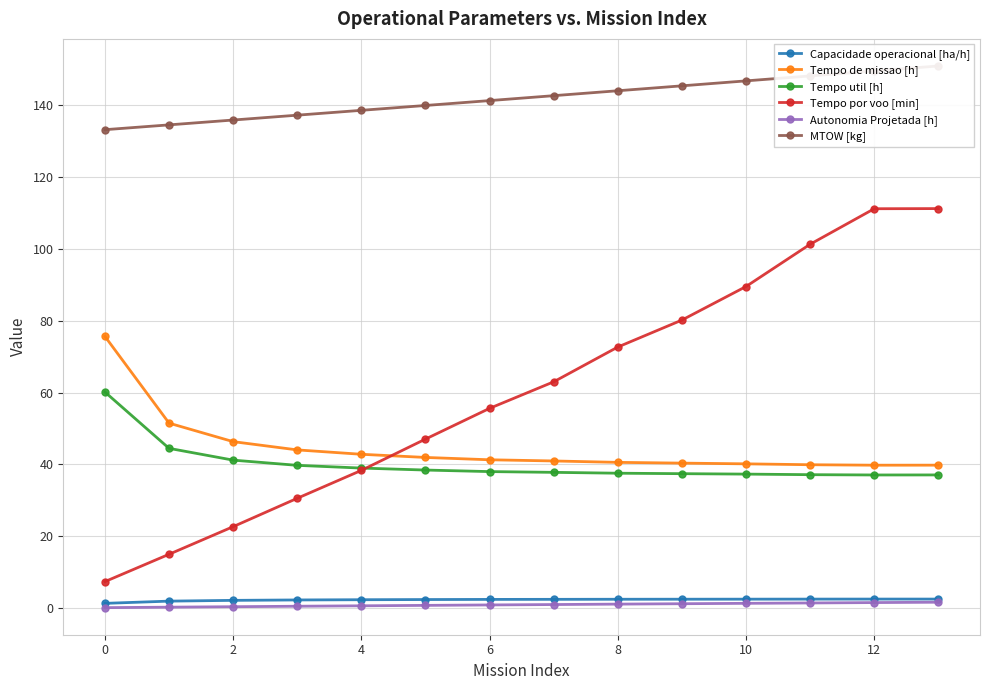

True or false: Tempo util [h] has a value of 94.6 at 0.

False